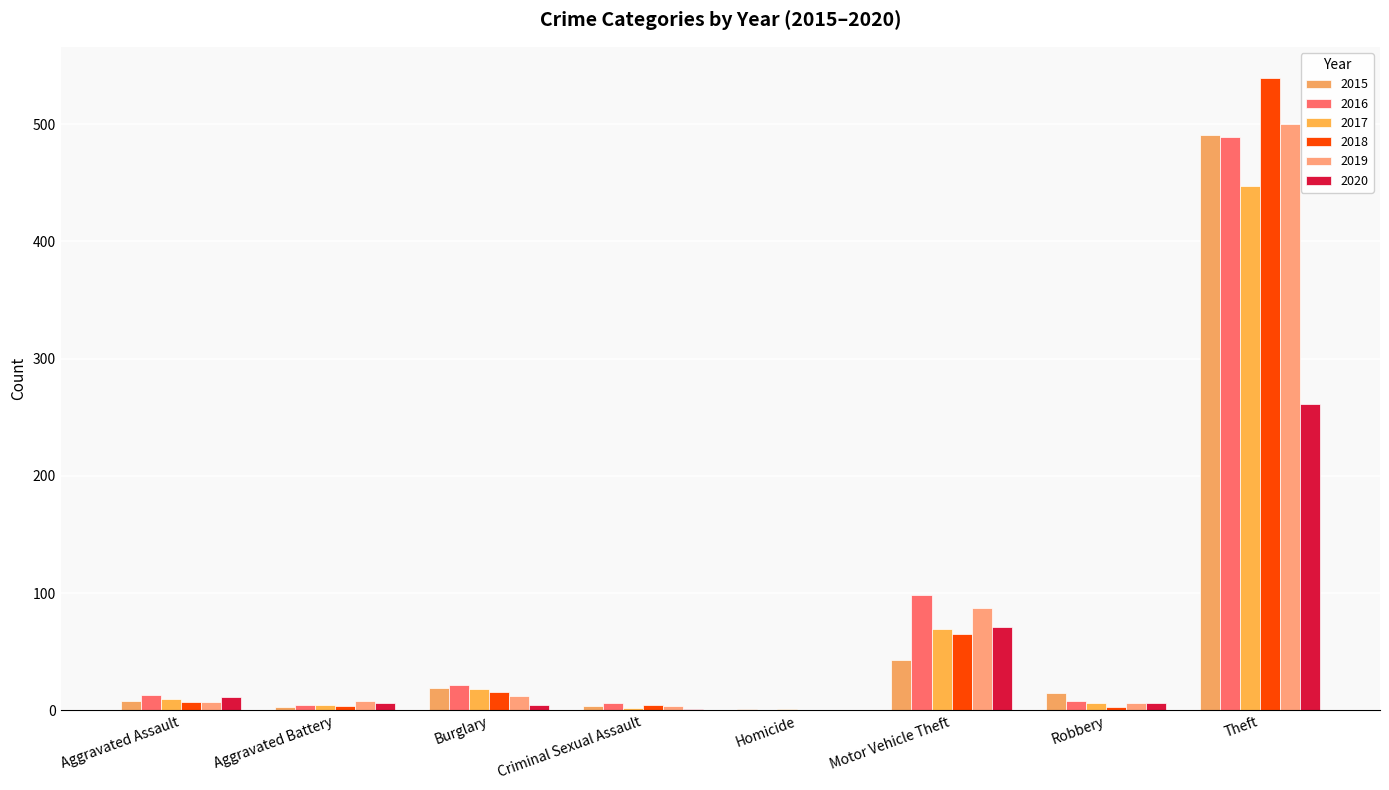

What is the highest value of the 2017 series?

447